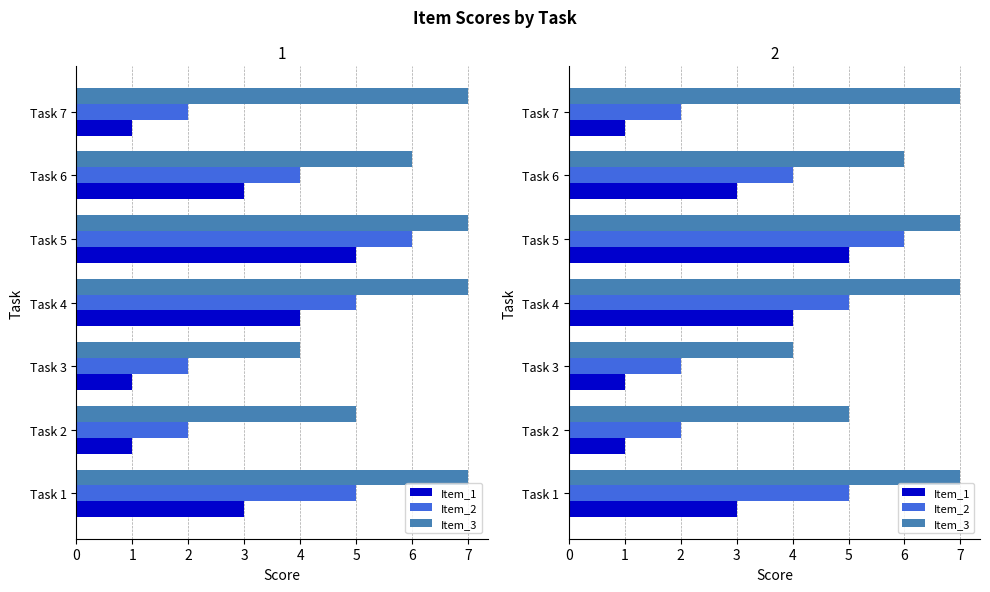

Count the number of categories in the chart.

7